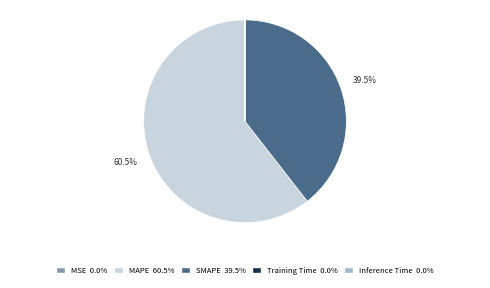

What is the largest slice in the pie chart?

MAPE